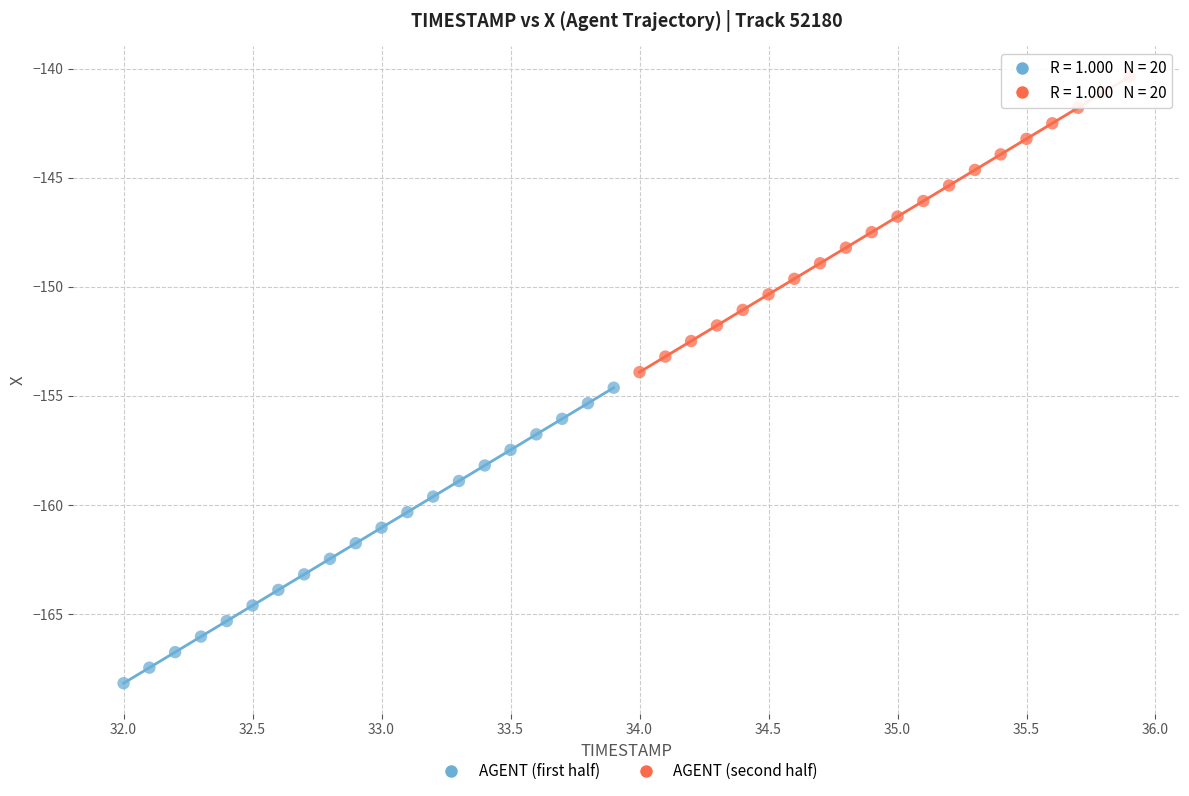

What are all the series names shown in the legend?

AGENT (first half), AGENT (second half)